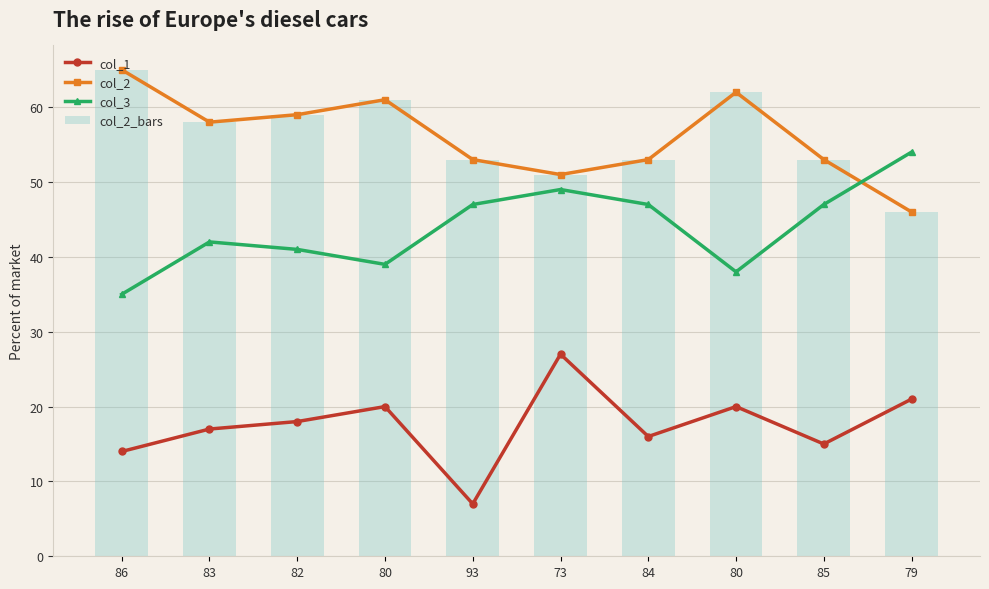

At which label does col_3 reach its minimum?

86